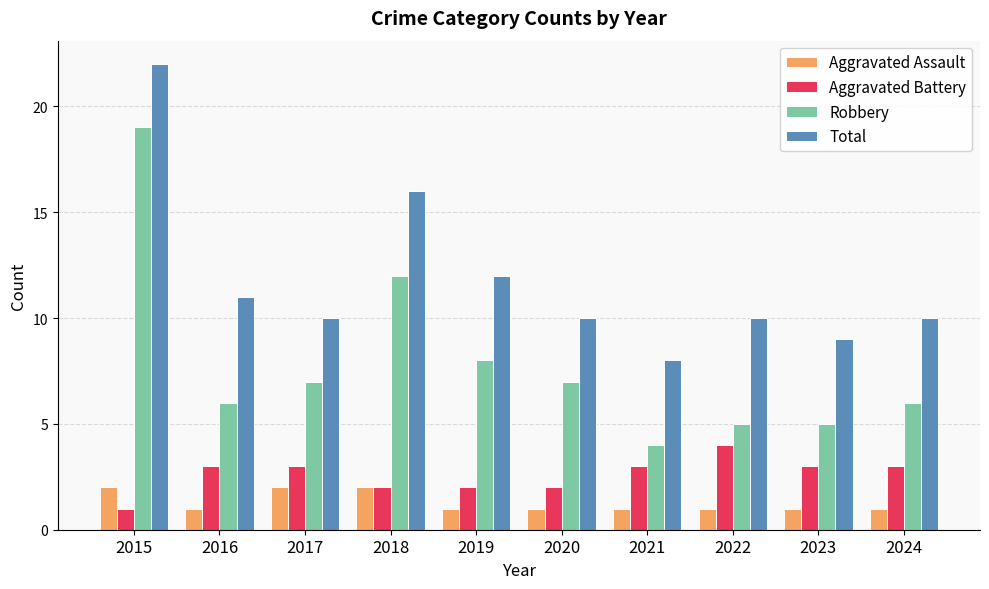

At how many categories does at least one series exceed 6?

10